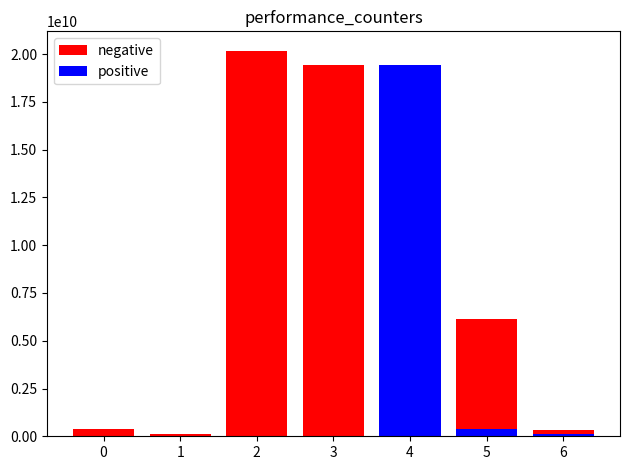

What is the maximum value for positive?

19419759028